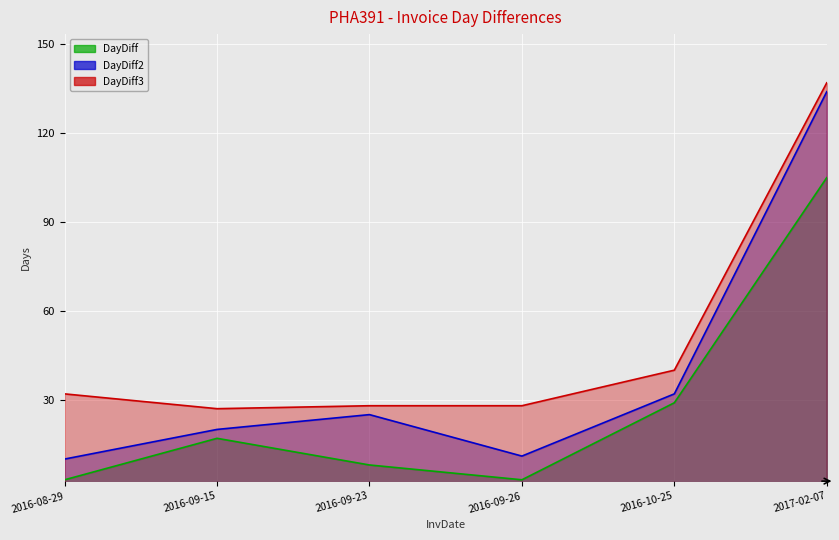

True or false: DayDiff2 and DayDiff3 intersect in this chart.

False